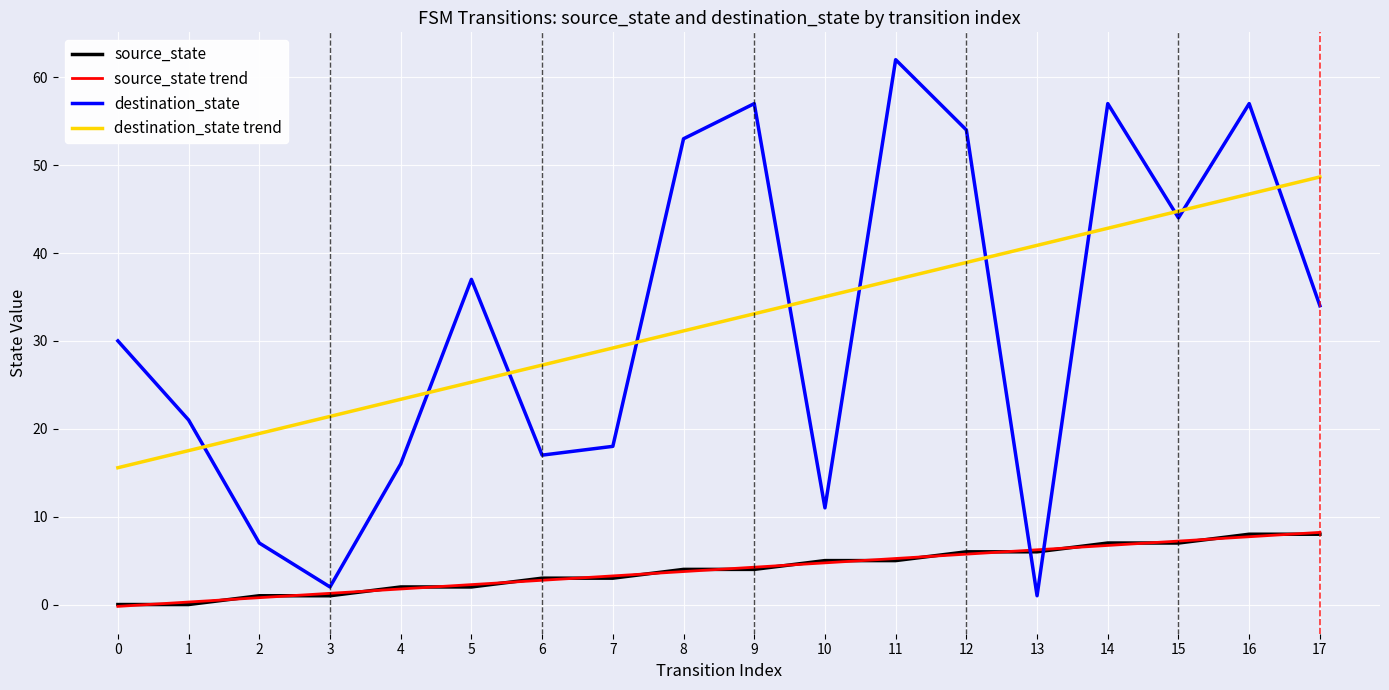

What is the maximum value for destination_state trend?

48.7